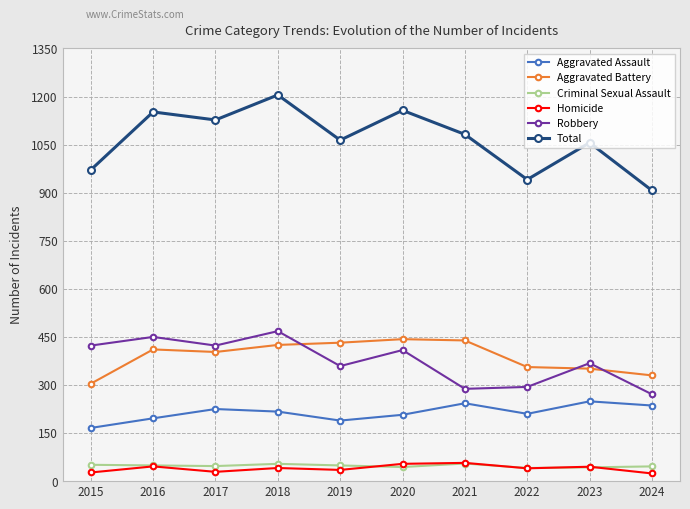

True or false: Homicide and Robbery intersect in this chart.

False